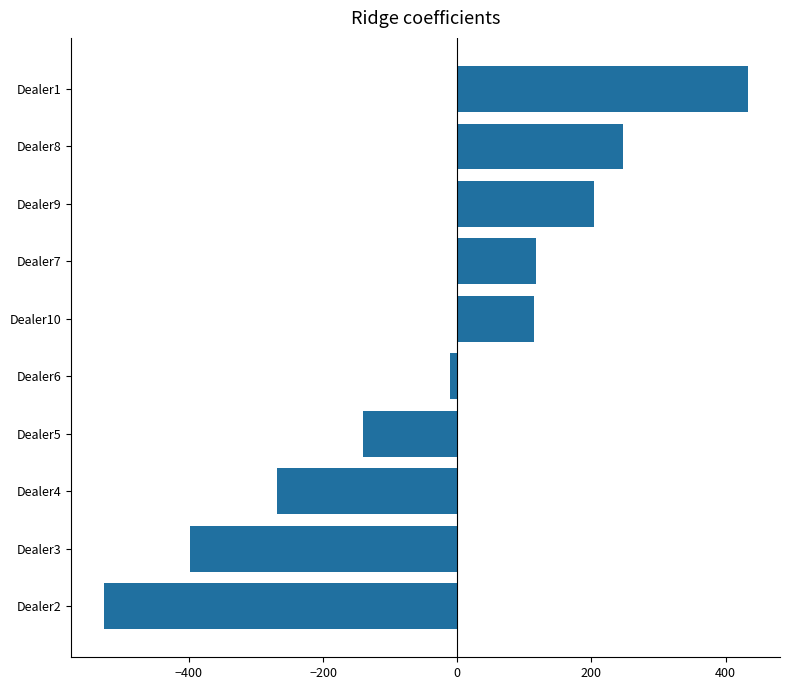

At which label is the value closest to -47?

Dealer6